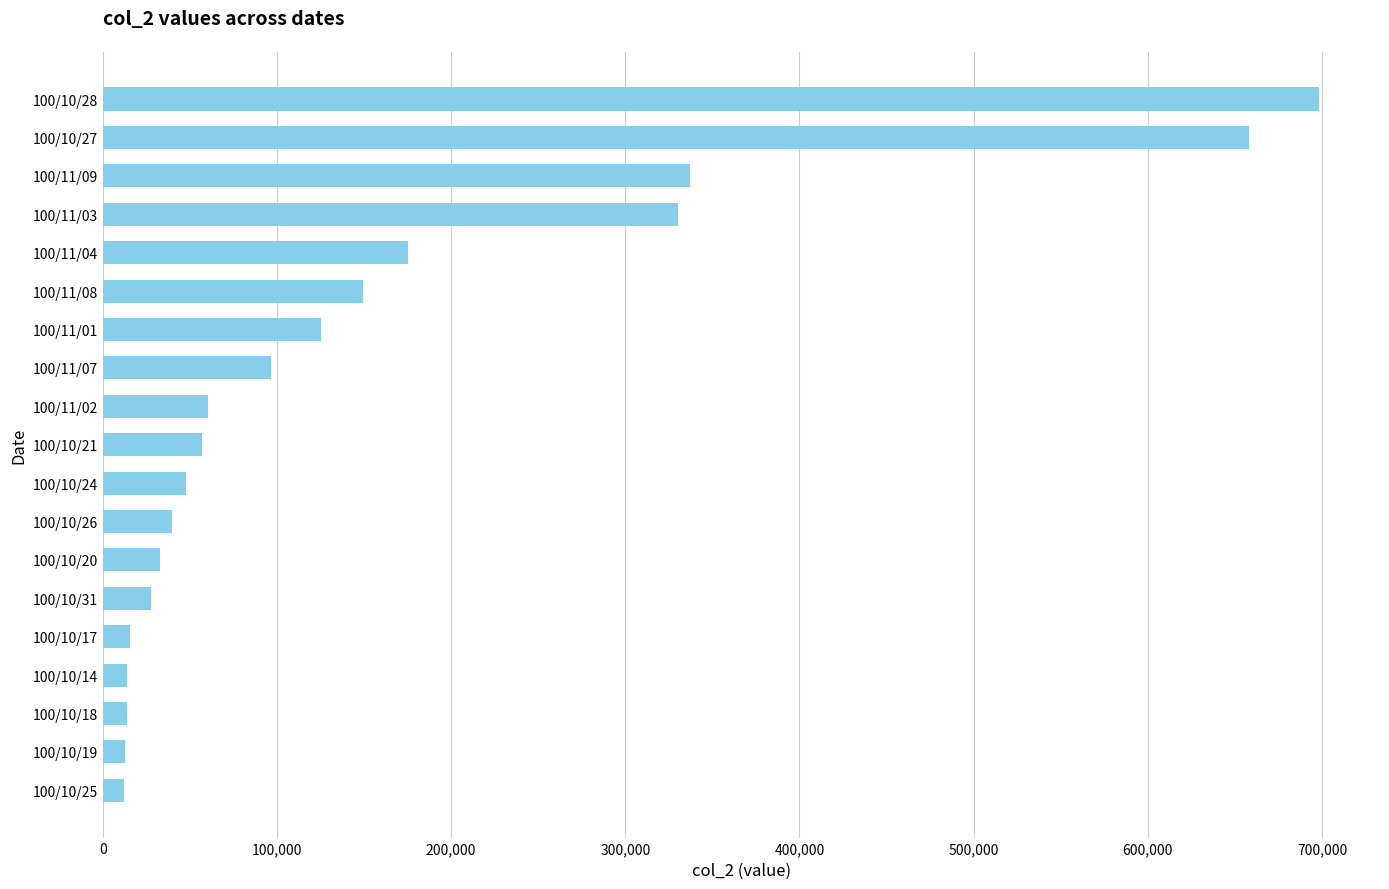

Between 100/10/26 and 100/11/01, which is larger?

100/11/01